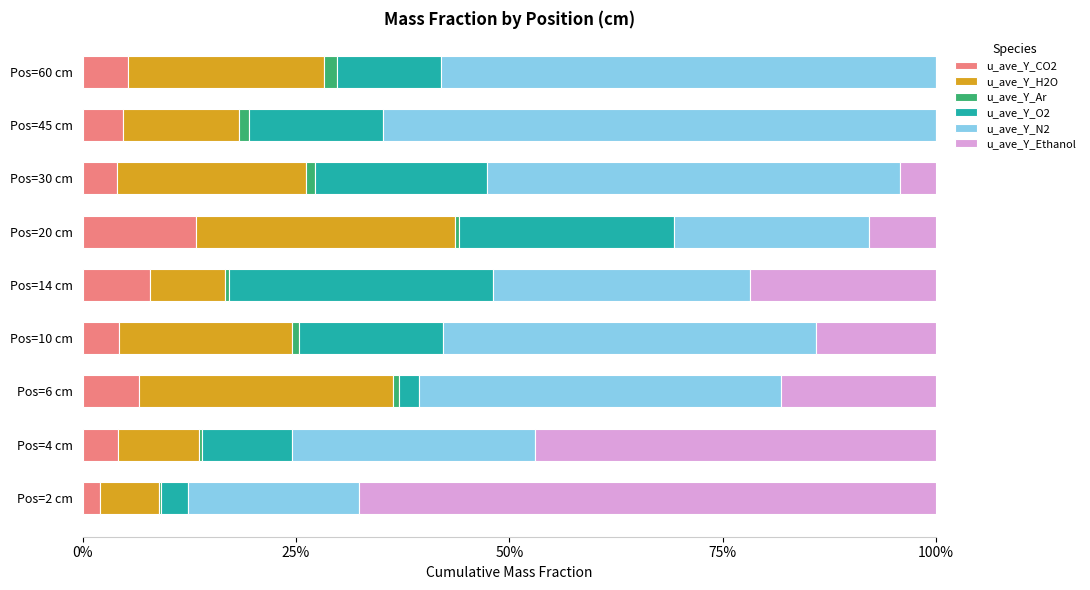

Rank the series by their maximum value, from lowest to highest.

u_ave_Y_Ar, u_ave_Y_CO2, u_ave_Y_H2O, u_ave_Y_O2, u_ave_Y_N2, u_ave_Y_Ethanol